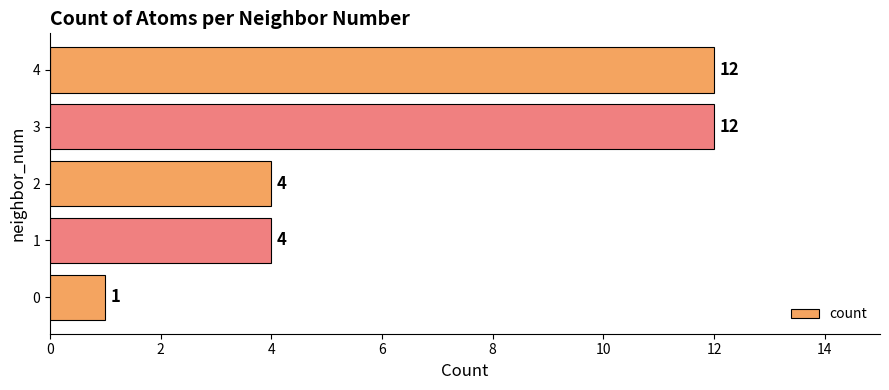

Does the chart contain stacked bars?

No